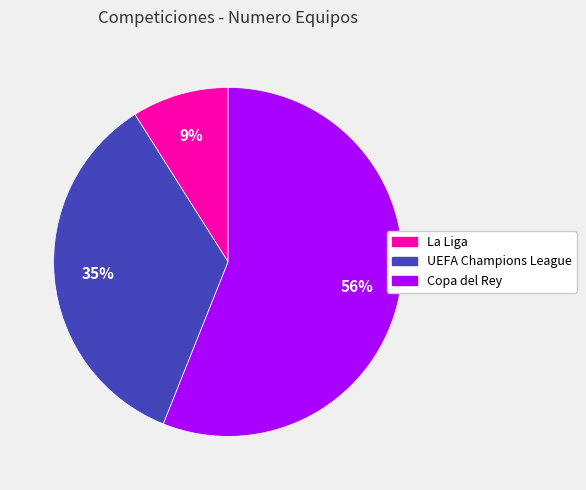

To the nearest percent, what is the difference between the Copa del Rey and UEFA Champions League slice percentages?

21%